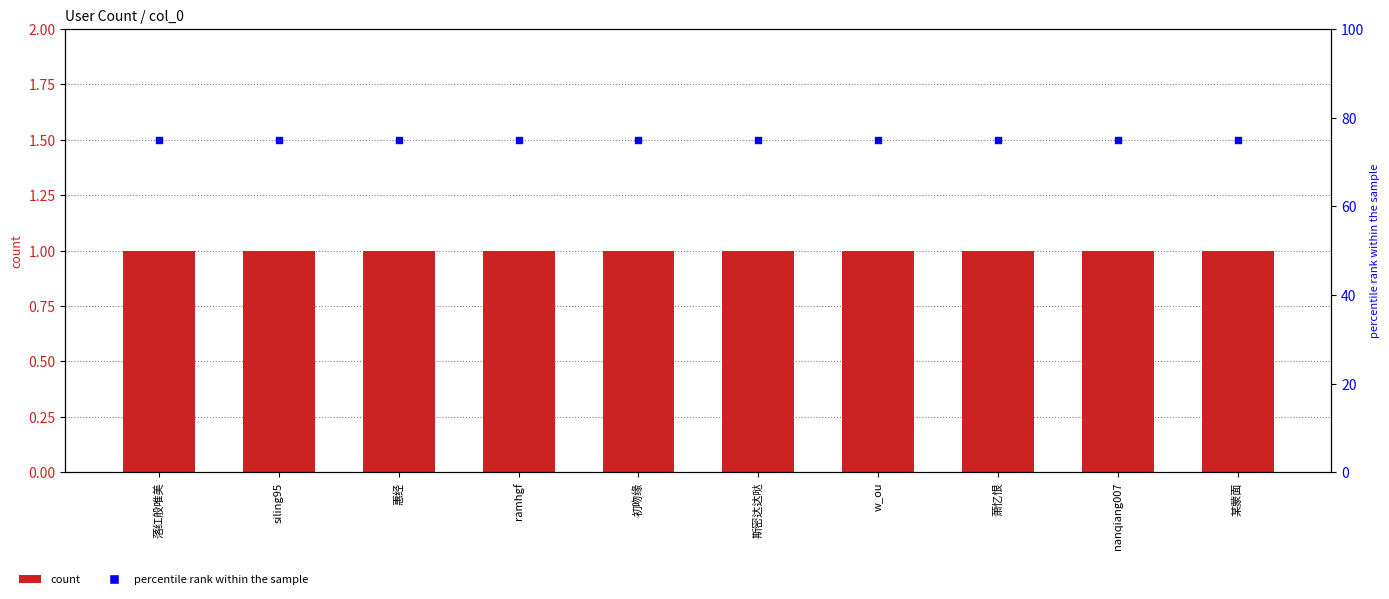

Is the value of count at nanqiang007 greater than the value of percentile rank within the sample at 萧忆恨?

No